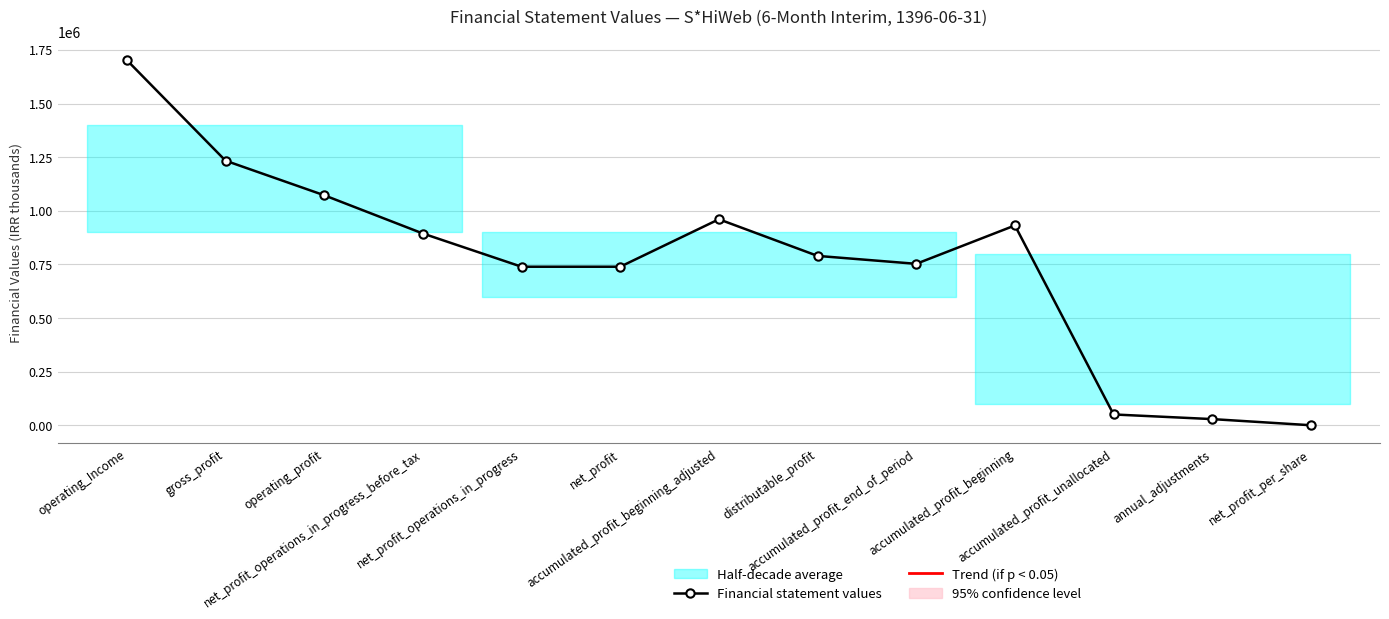

Where is the first local maximum?

accumulated_profit_beginning_adjusted